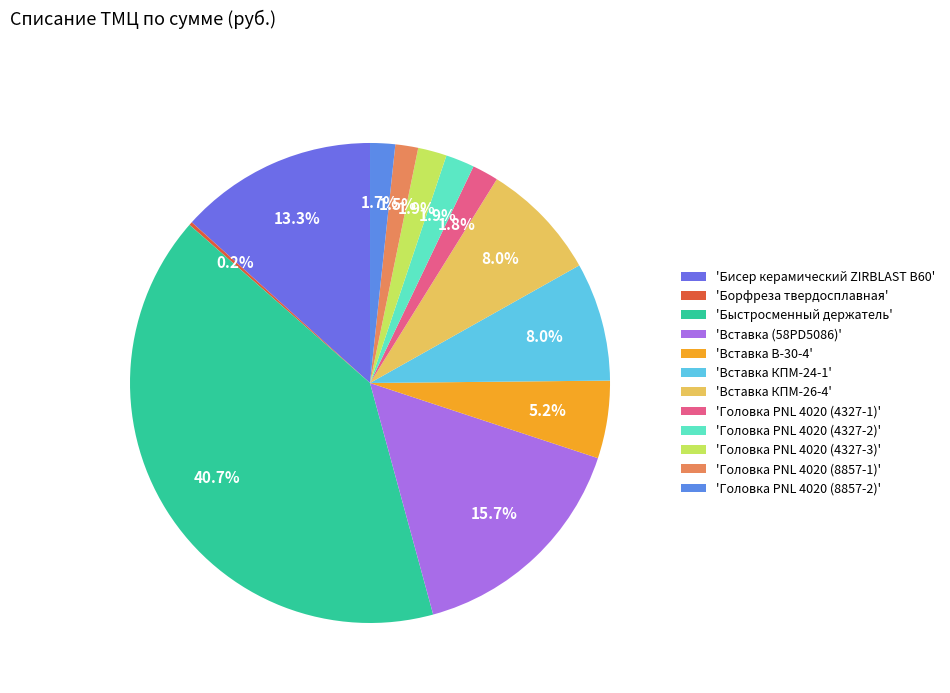

To the nearest percent, what is the average slice percentage?

8%